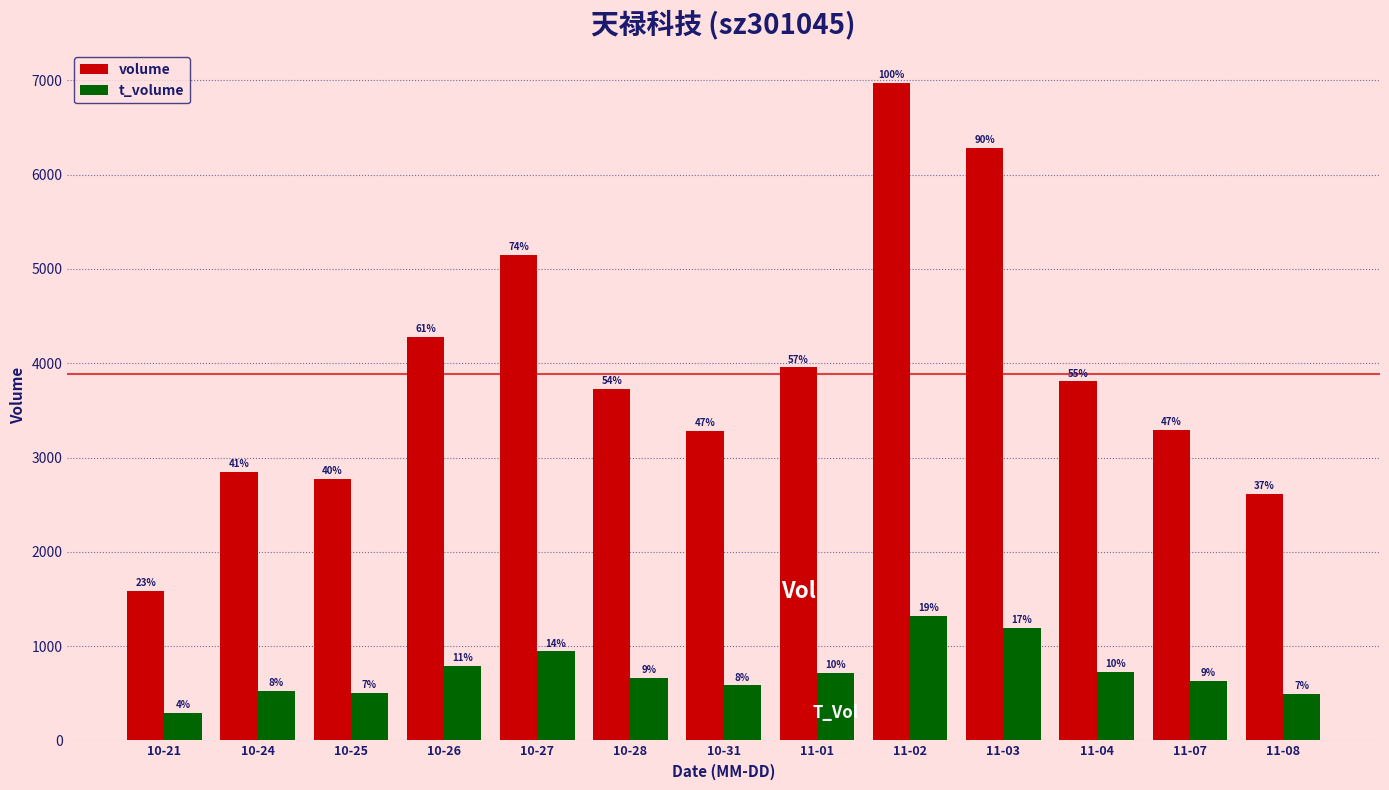

Are the bars horizontal?

No